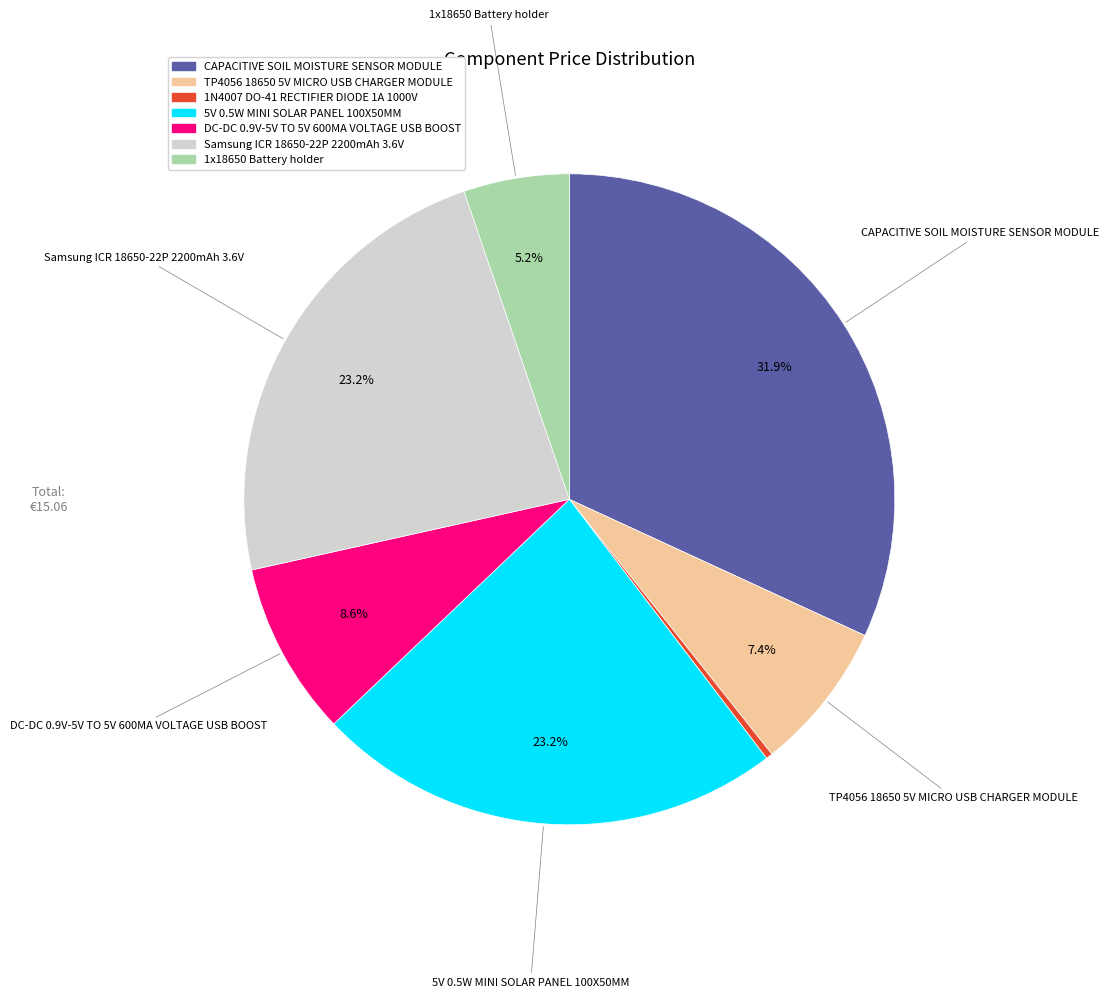

Is Samsung ICR 18650-22P 2200mAh 3.6V the majority of the pie?

No